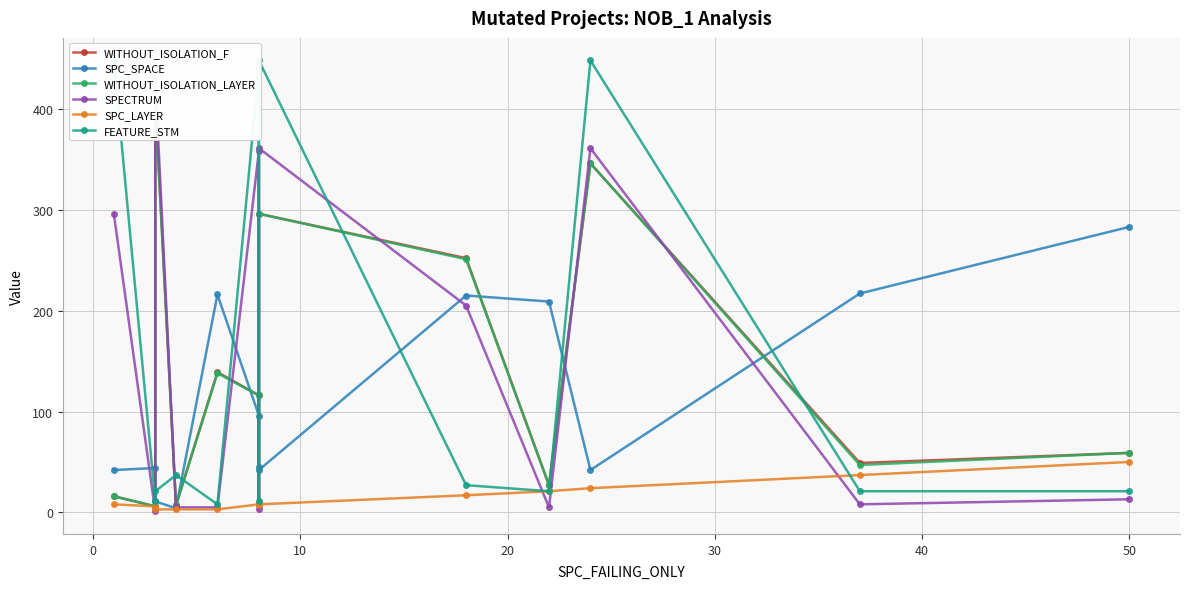

At how many categories does at least one series exceed 32?

13